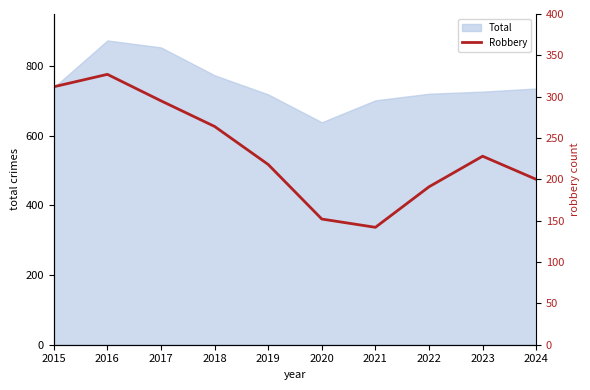

Reading left to right, what are all the values shown in this chart?

2015=312	2016=327	2017=295	2018=264	2019=218	2020=152	2021=142	2022=191	2023=228	2024=200